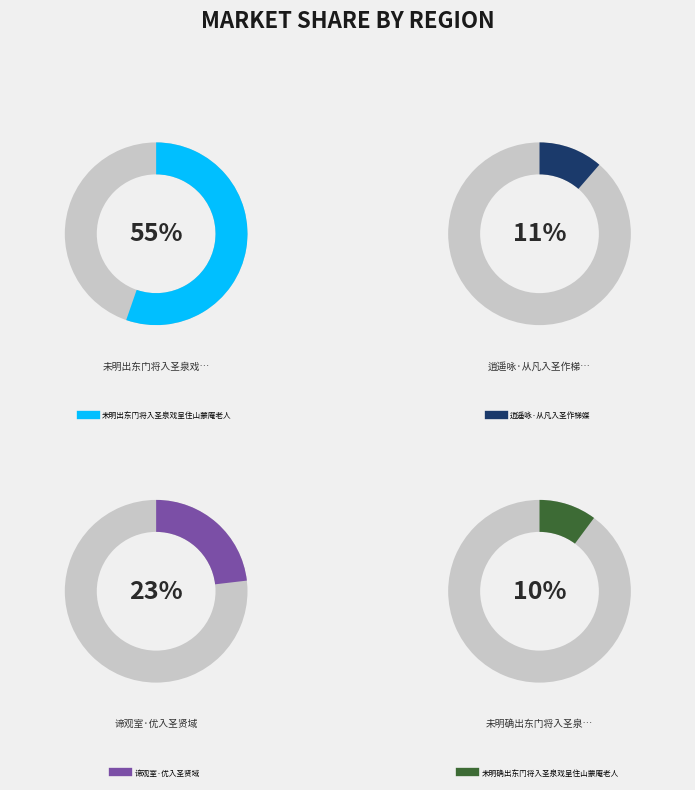

True or false: 谛观室·优入圣贤域 accounts for 37% of the total.

False